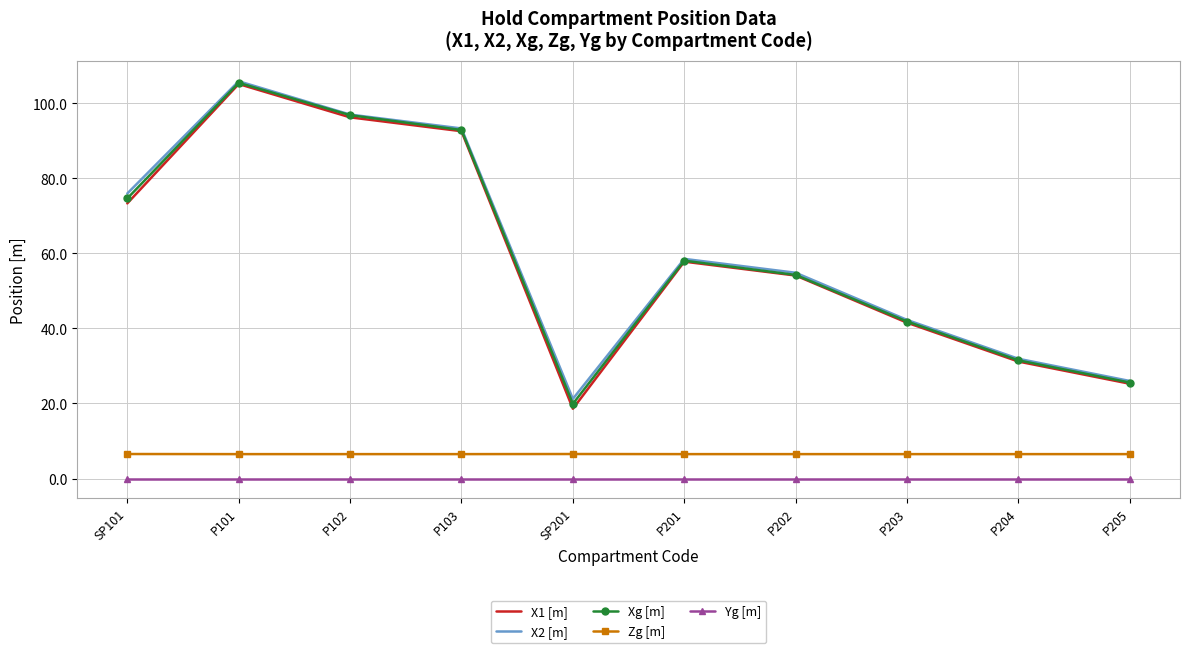

Rank the categories by X2 [m] value from lowest to highest.

SP201, P205, P204, P203, P202, P201, SP101, P103, P102, P101